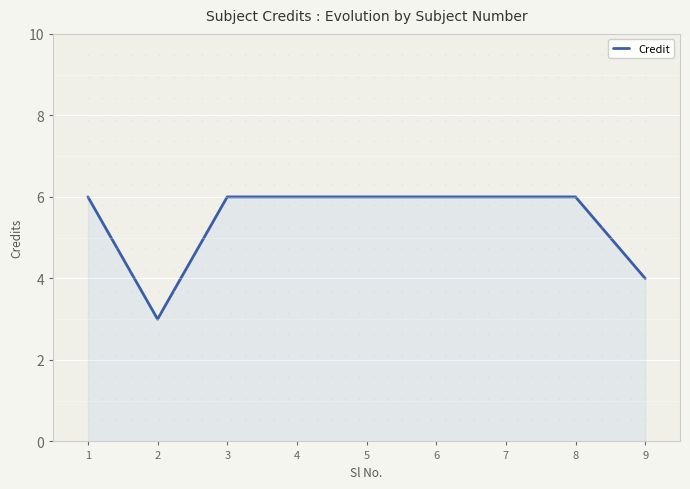

At which category does the data reach its first local valley?

2